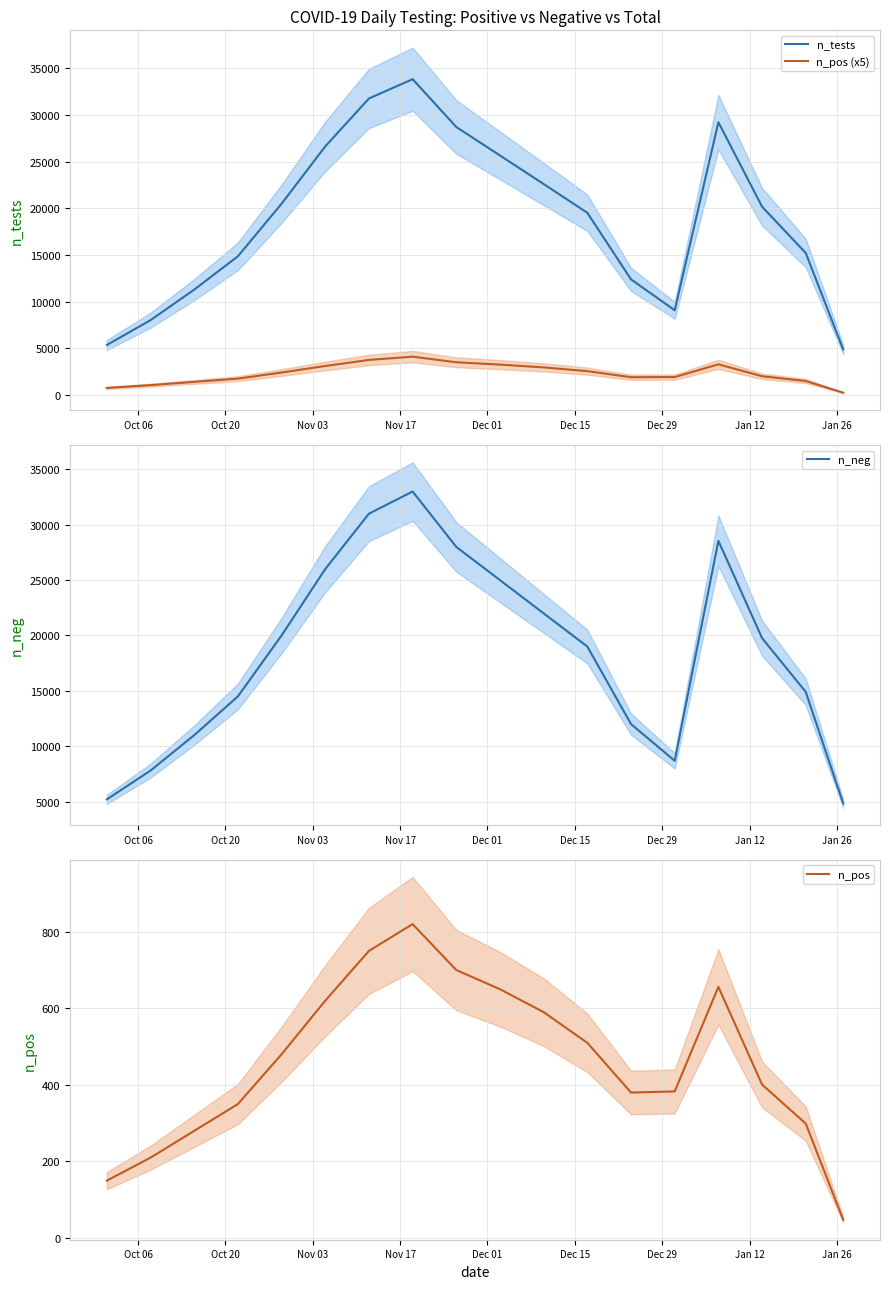

What is the maximum value for n_tests?

33820